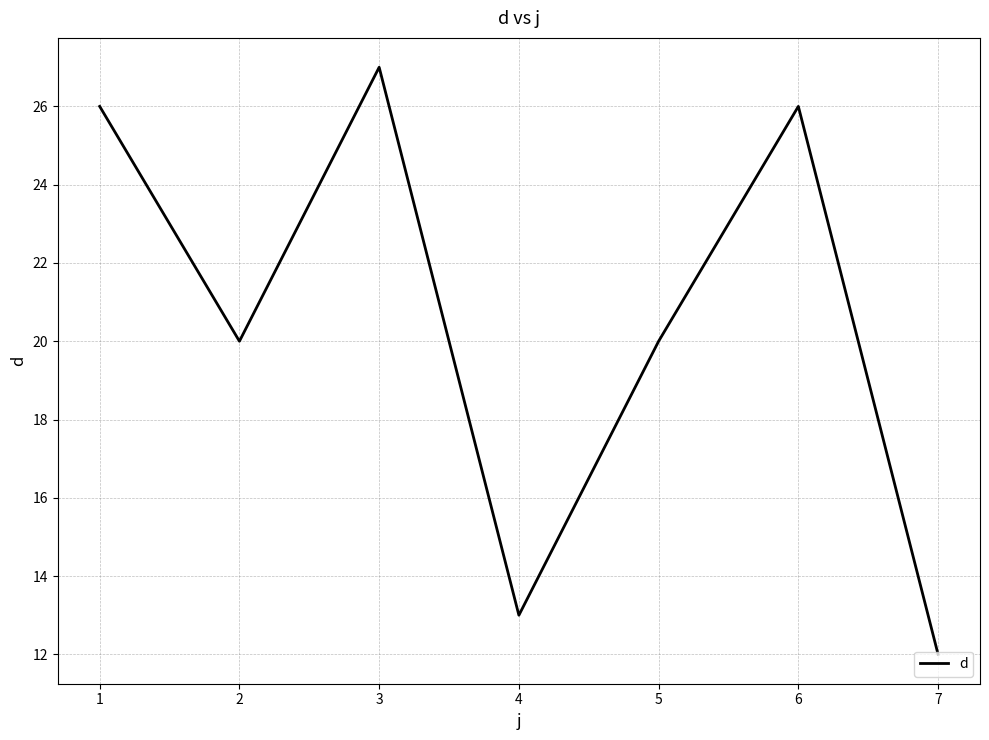

What is the minimum value shown in the chart?

12